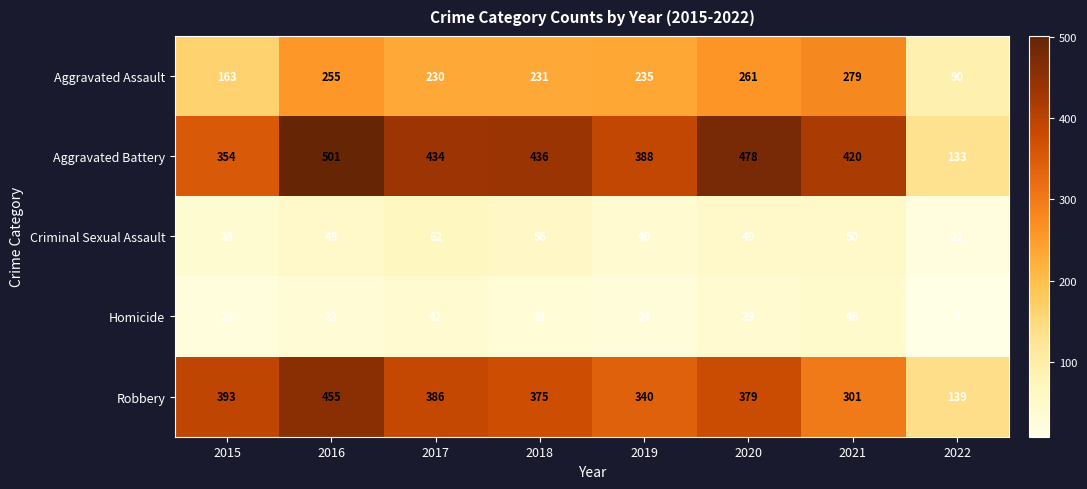

True or false: Homicide has a value of 46 at 2021.

True